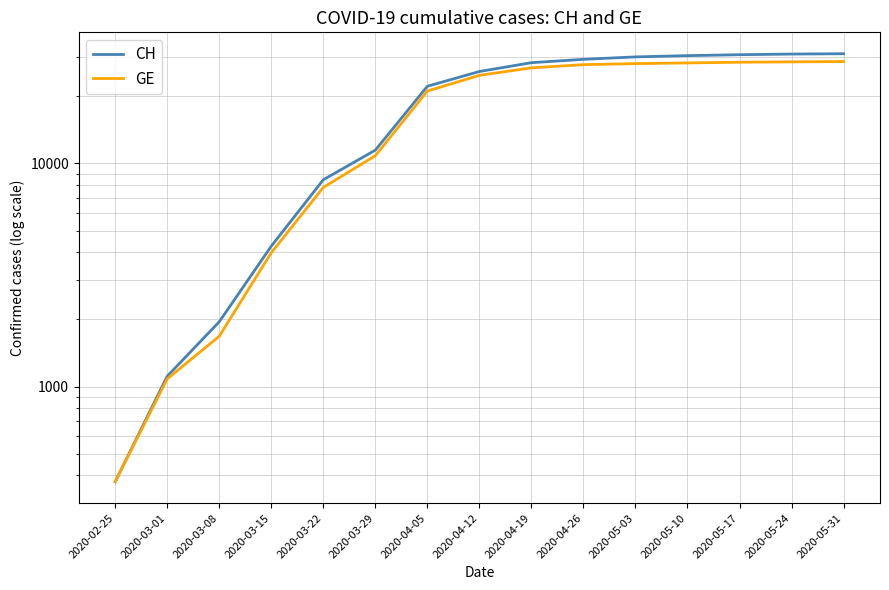

What is the label of the 2nd point from the right?

2020-05-24